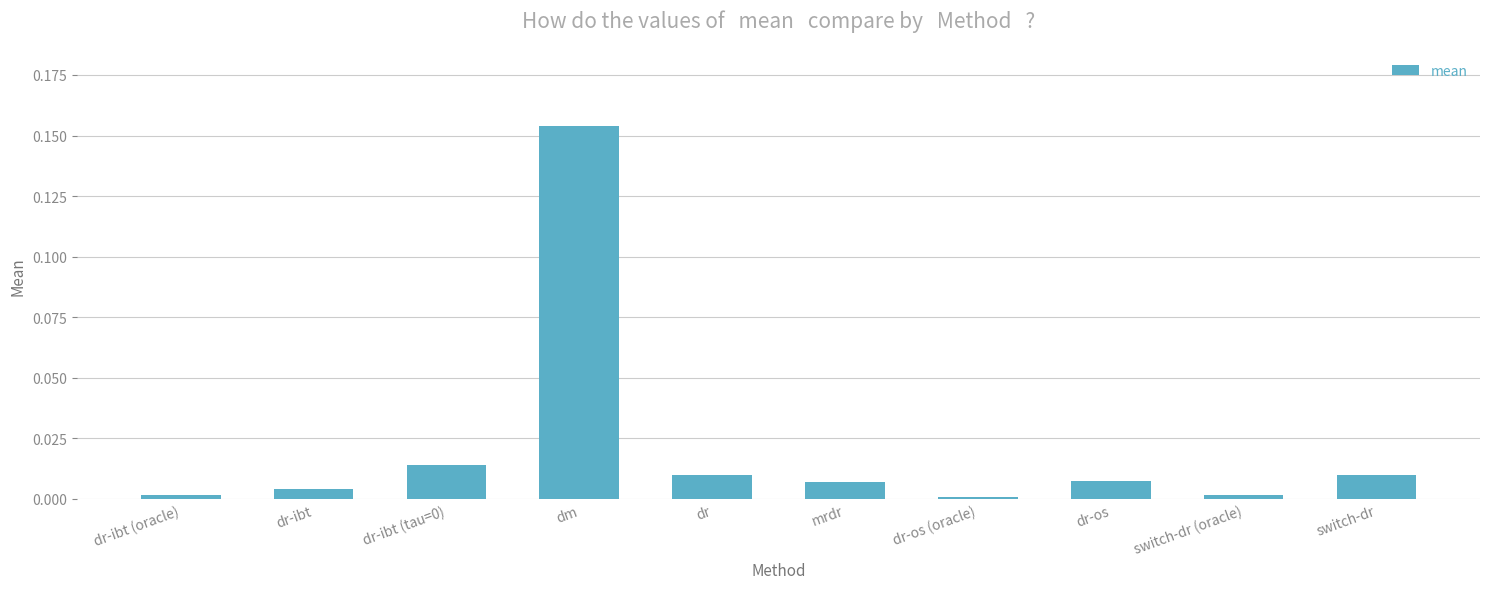

True or false: the data shows 0.0 at dr-ibt (oracle).

True